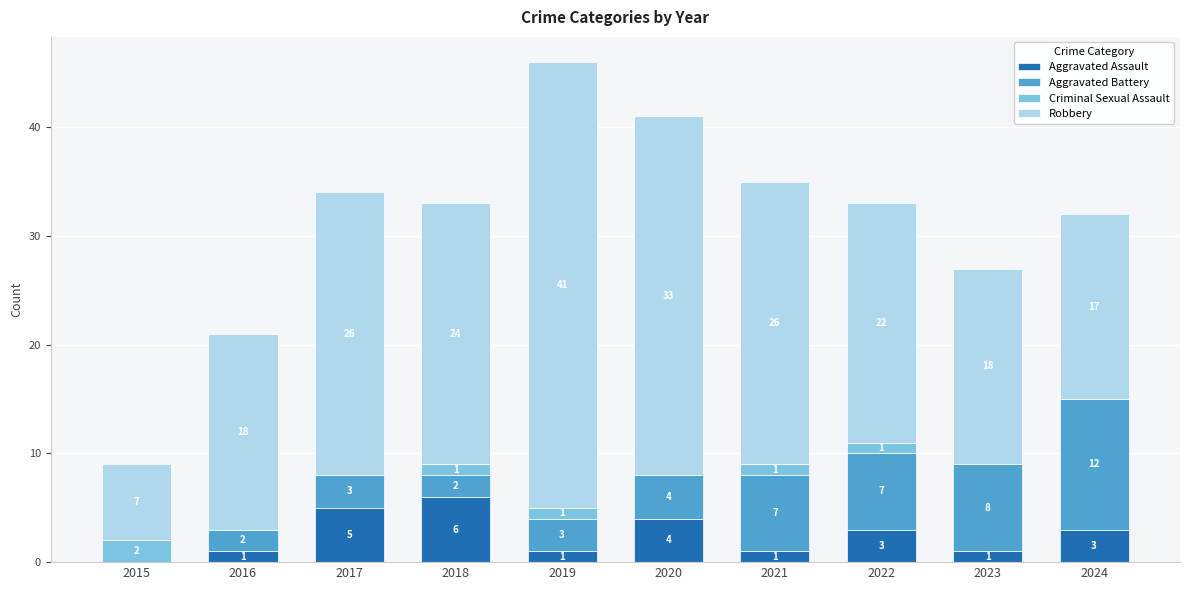

What is the total value across all series at 2023?

27